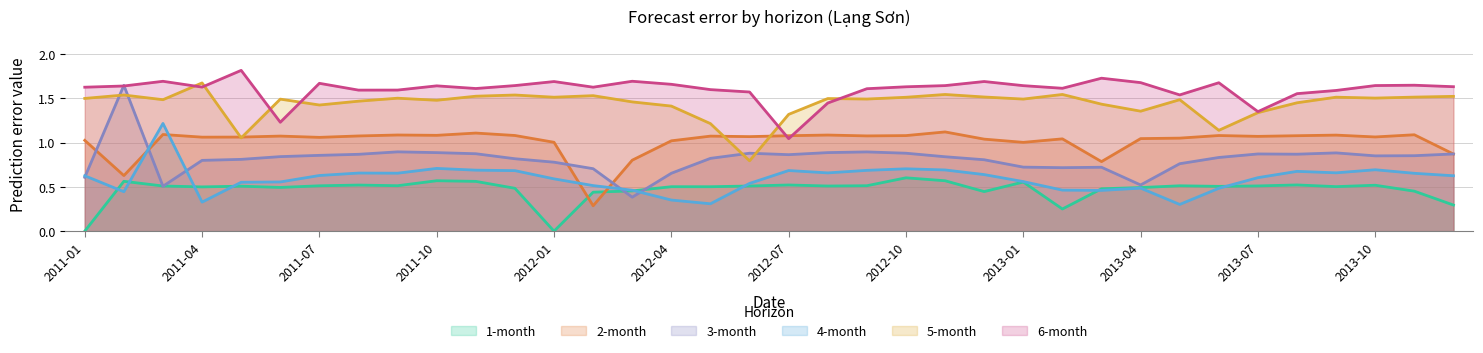

True or false: 6-month and 1-month intersect in this chart.

False